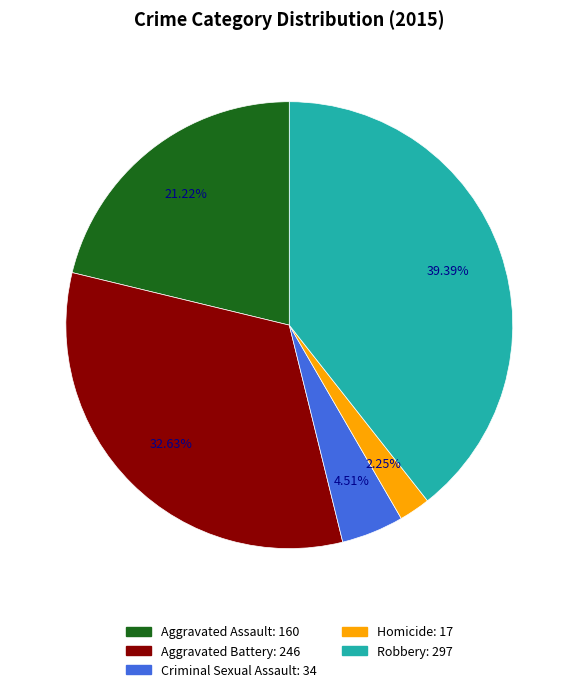

Which category has the biggest portion of the pie?

Robbery